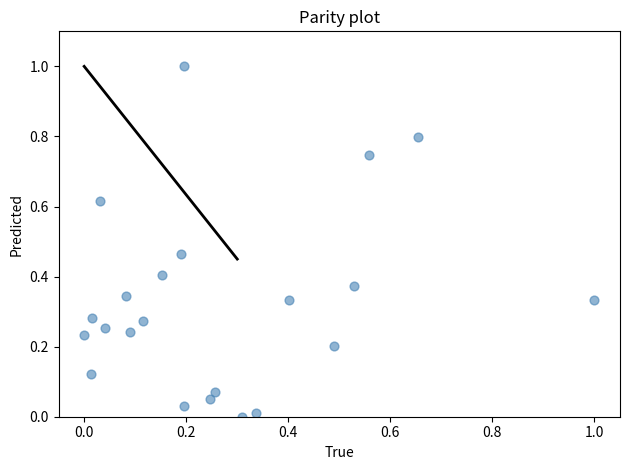

What is the range of X values (max minus min)?

1.0